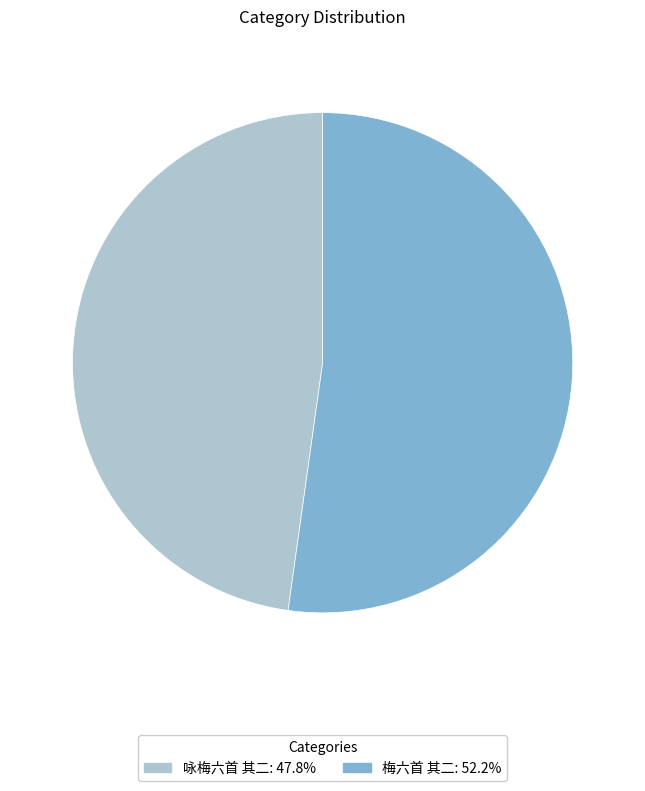

Do 梅六首 其二 and 咏梅六首 其二 together represent more than half of the pie?

Yes